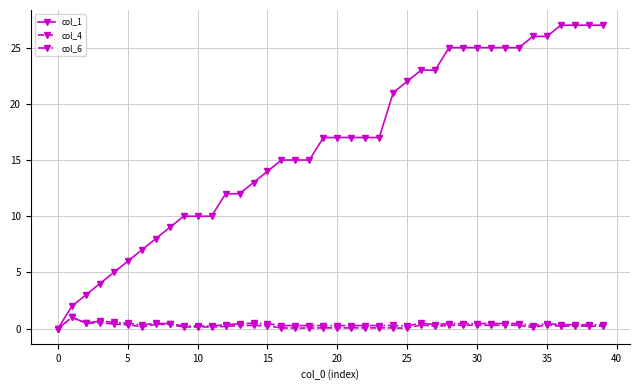

What are all the series names shown in the legend?

col_1, col_4, col_6